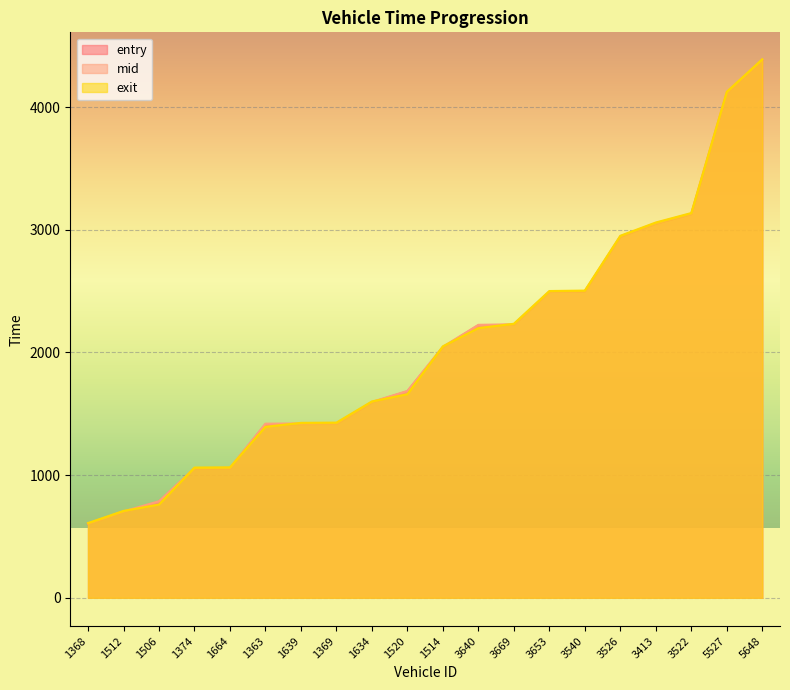

What position from the right is 3640?

9